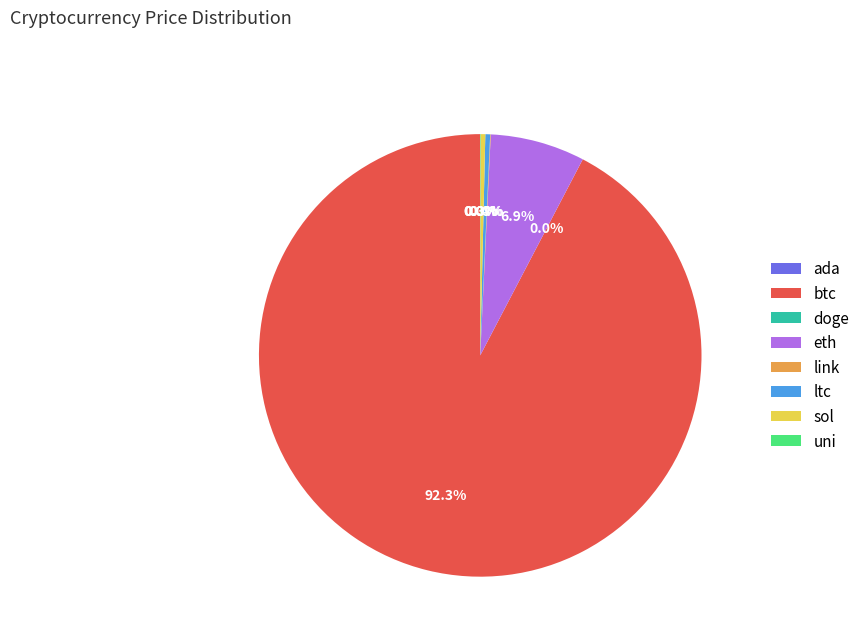

What is the largest slice in the pie chart?

btc